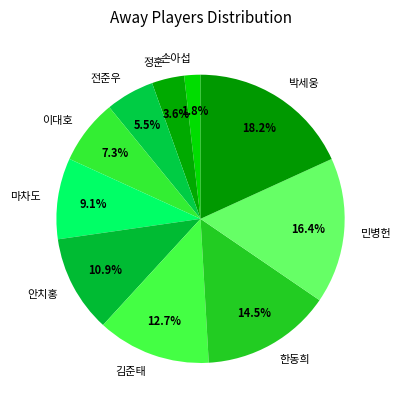

Count the number of slices in the pie.

10